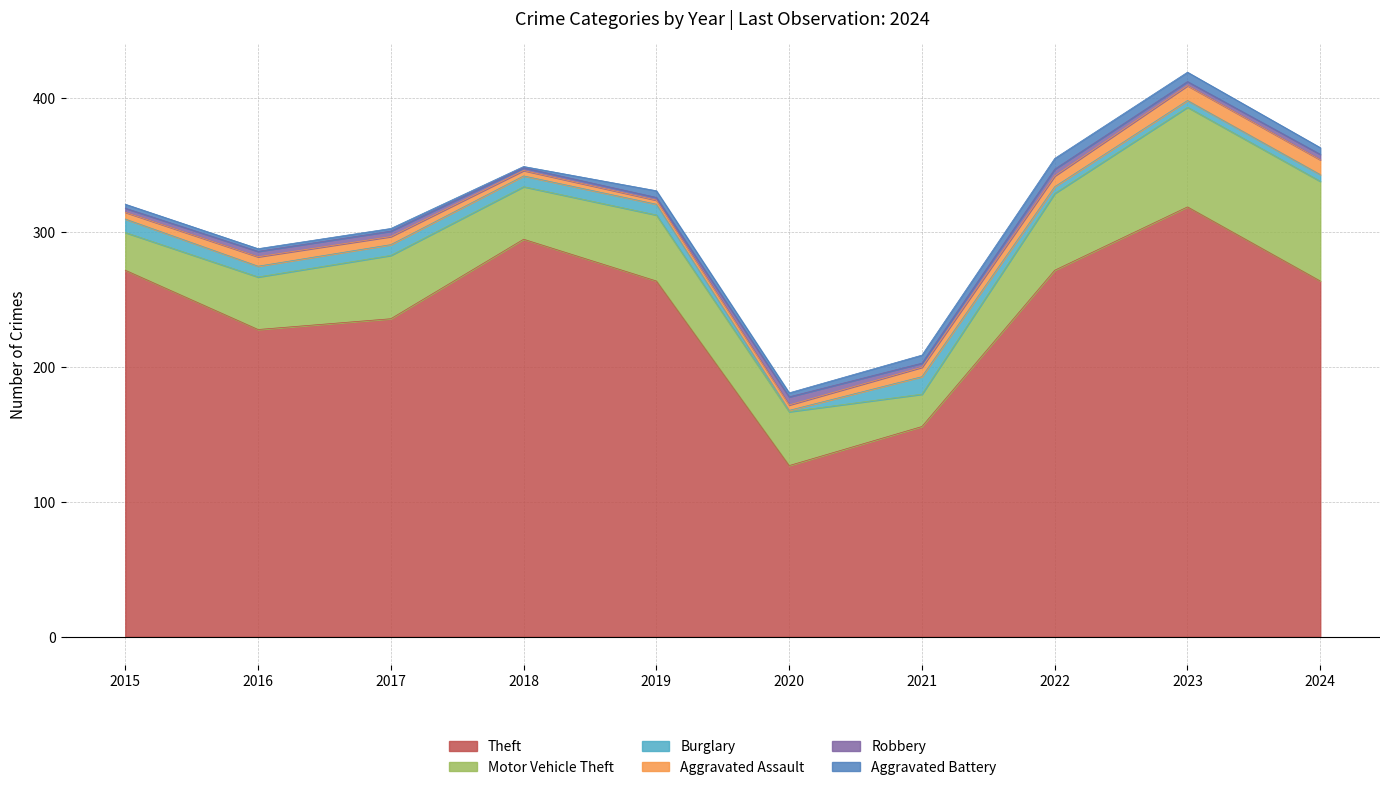

What is the value of the Motor Vehicle Theft point at the 7th from the left?

24